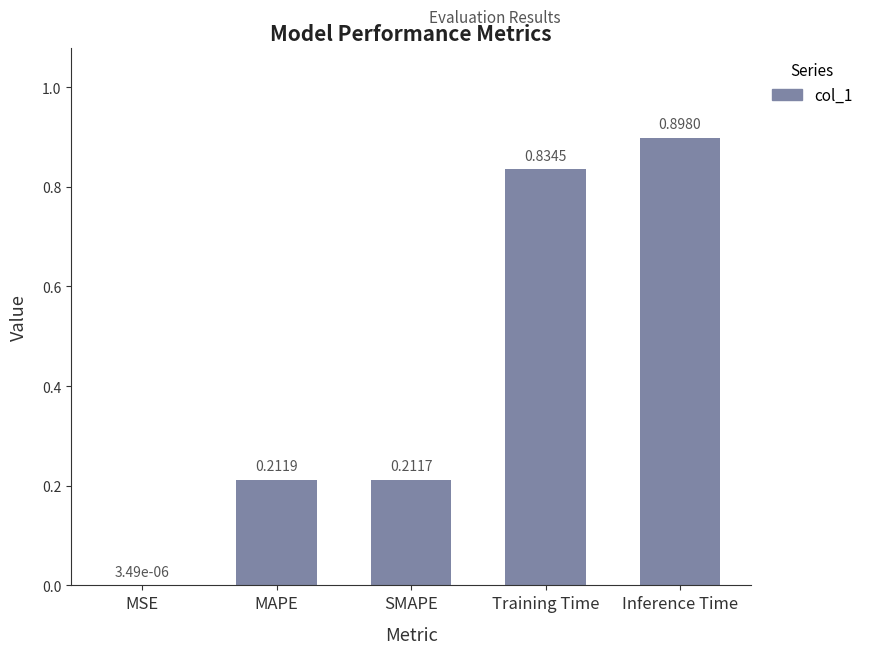

The chart shows a value of 1.2 at Inference Time. True or false?

False